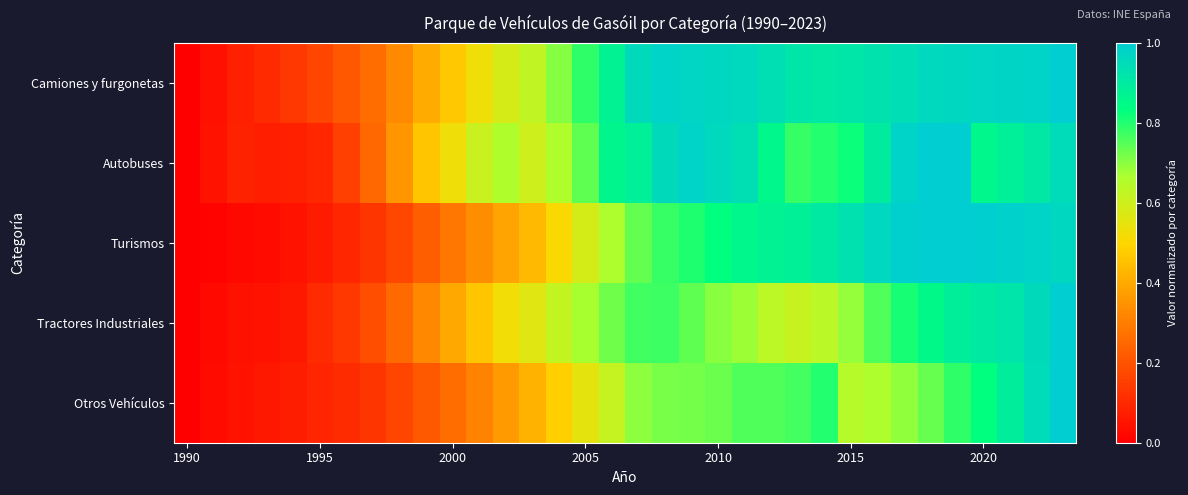

List the series in order of their peak value, highest first.

Camiones y furgonetas, Autobuses, Turismos, Tractores Industriales, Otros Vehículos